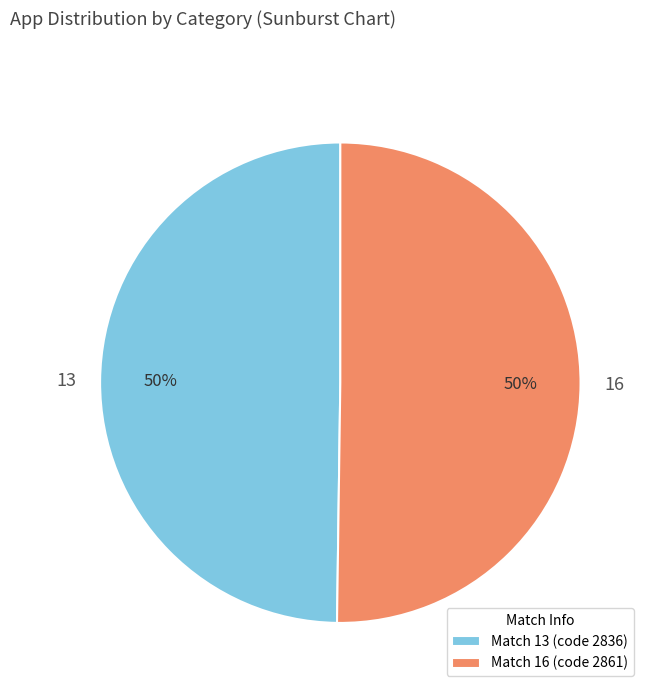

The 16 slice represents 56% of the pie. True or false?

False